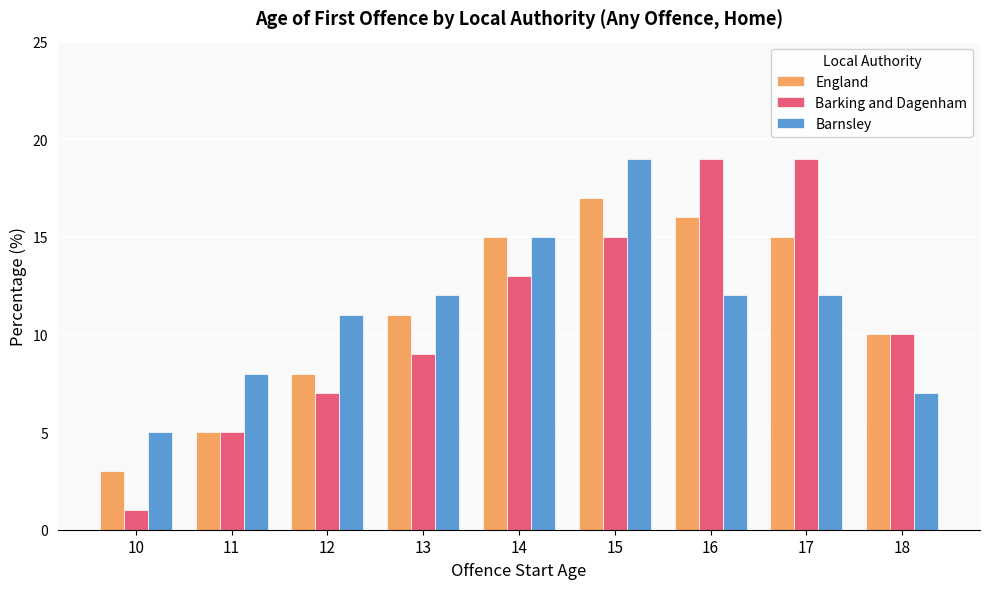

Where is England nearest to the value 10?

18